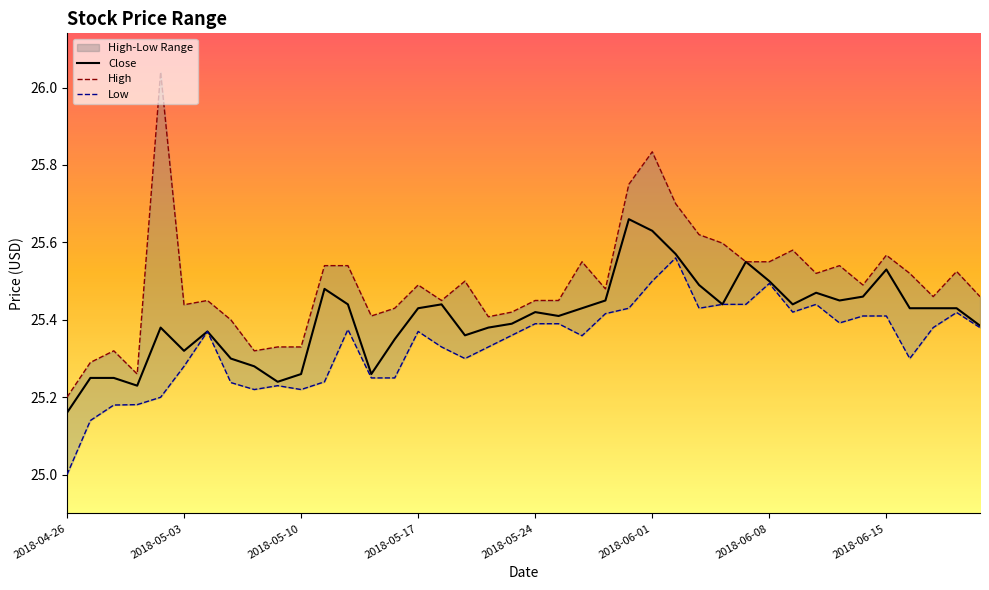

How many interior local peaks does the High series have?

11